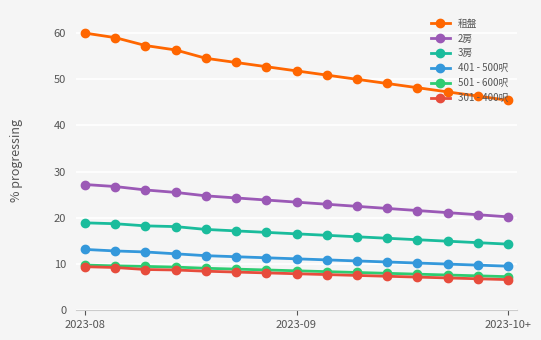

At how many categories does at least one series exceed 37?

15